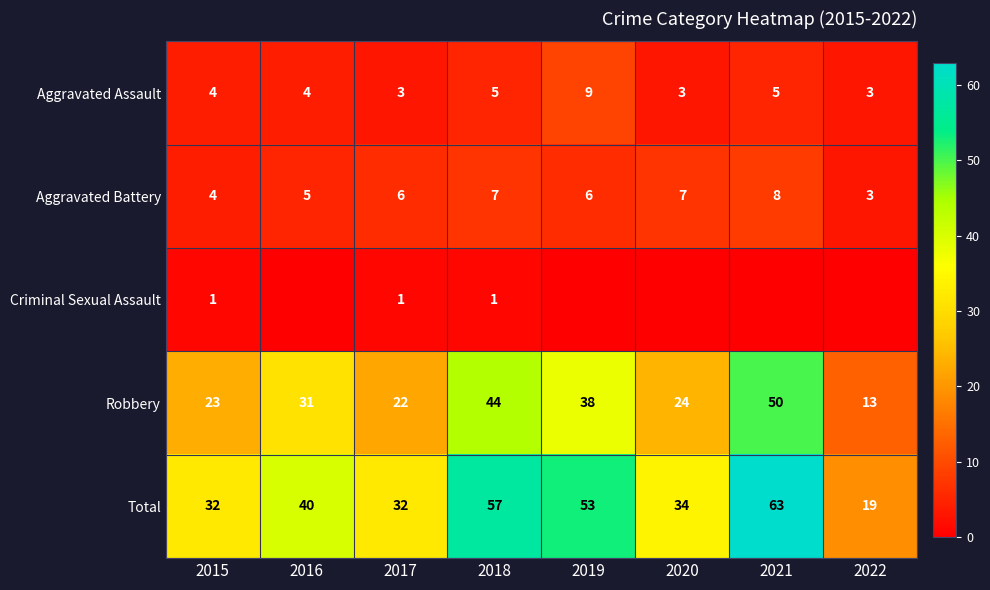

Is the value of Aggravated Assault at 2015 greater than the value of Robbery at 2021?

No